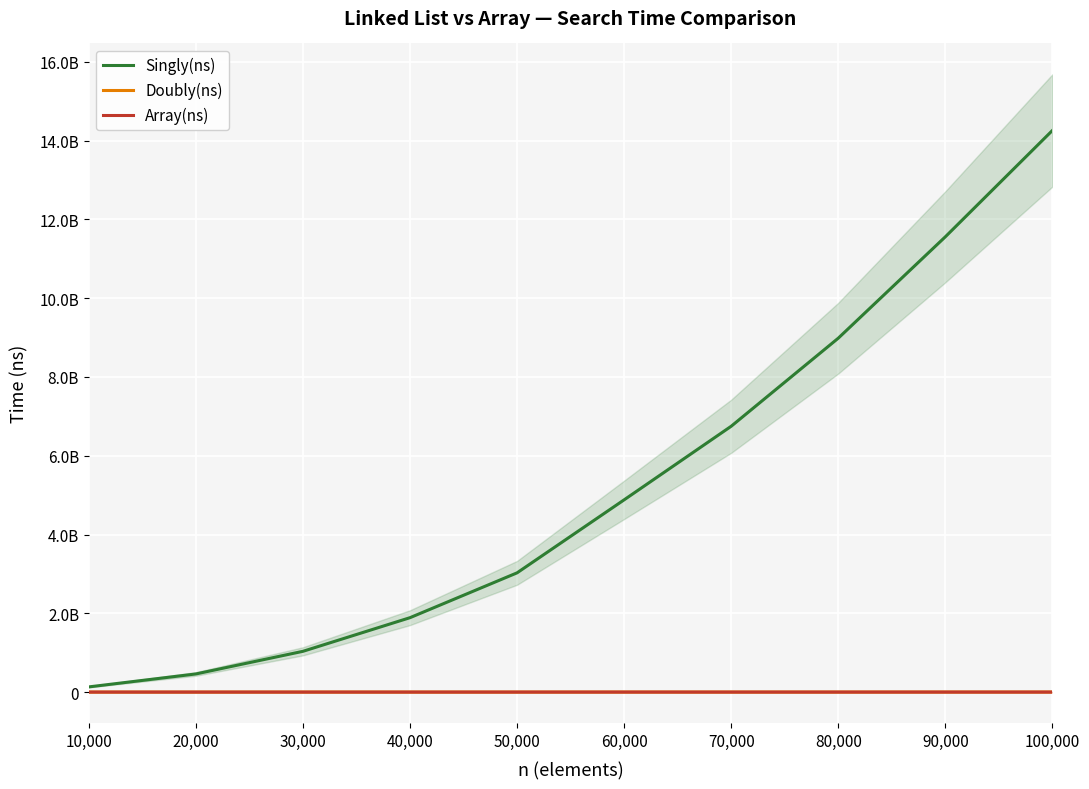

How many lines are shown in the chart?

3